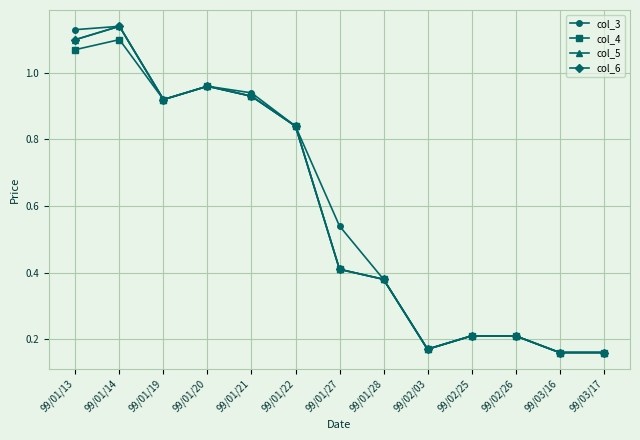

True or false: col_6 and col_3 intersect in this chart.

False